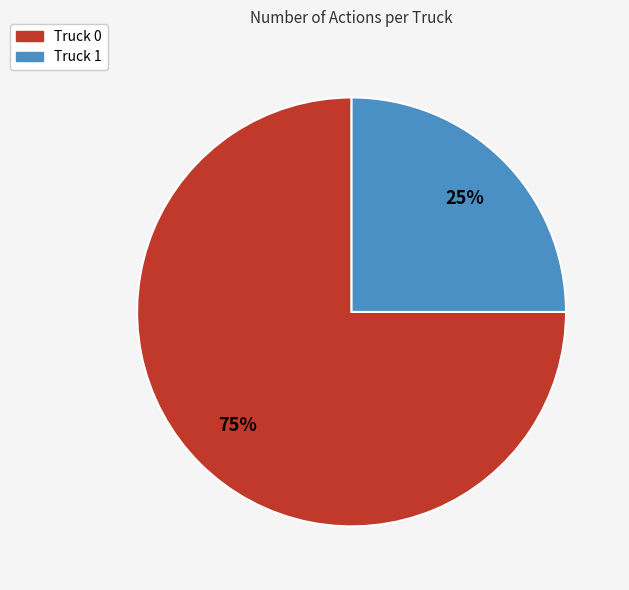

To the nearest percent, what percentage of the pie is Truck 1?

25%